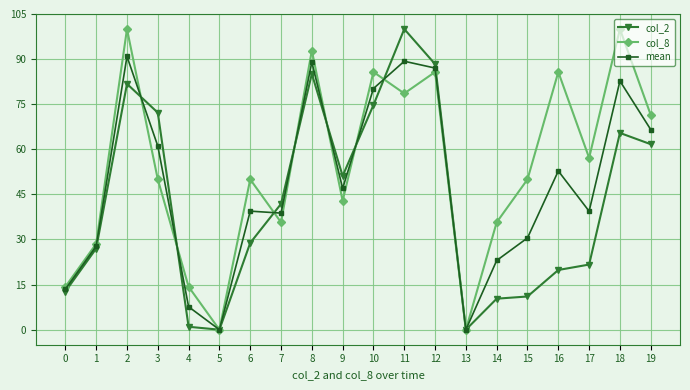

What is the difference between the col_8 values at 6 and 4?

35.7